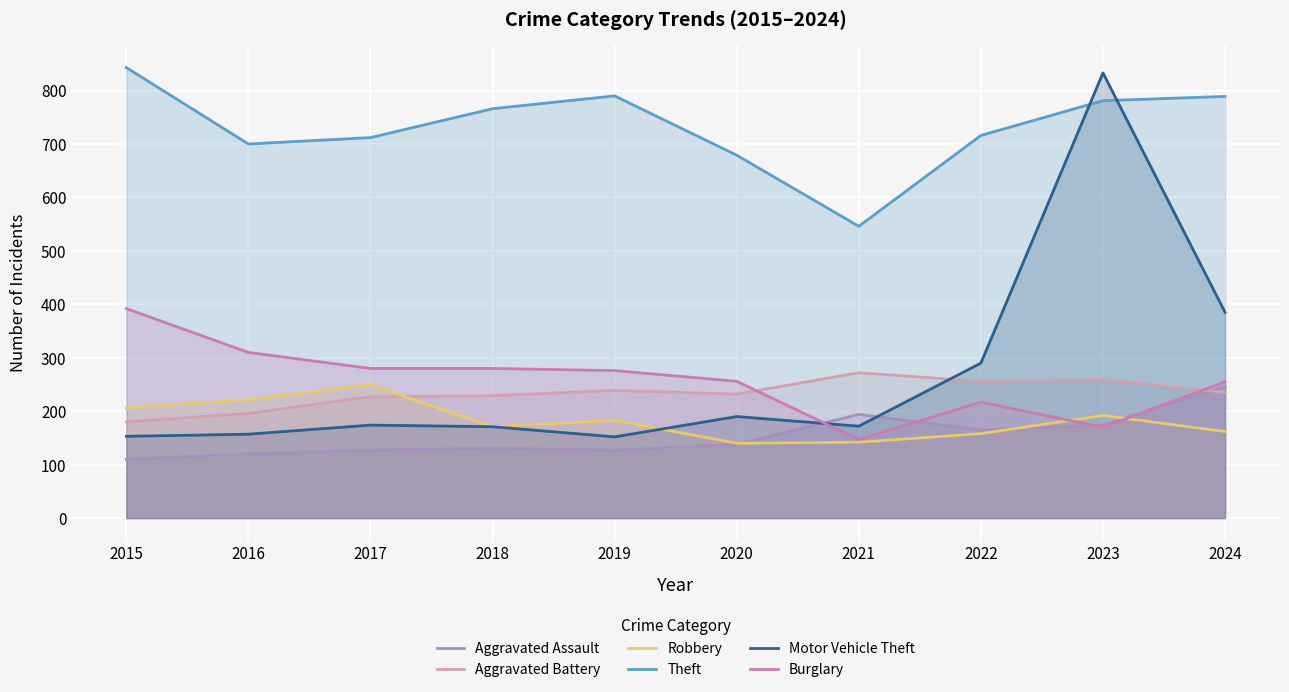

Reading right to left, what are all the values shown in this chart?

Aggravated Assault: 2024=246	2023=174	2022=165	2021=194	2020=138	2019=127	2018=131	2017=127	2016=120	2015=110
Aggravated Battery: 2024=235	2023=259	2022=256	2021=272	2020=232	2019=239	2018=229	2017=227	2016=196	2015=180
Robbery: 2024=162	2023=192	2022=158	2021=142	2020=140	2019=183	2018=171	2017=249	2016=221	2015=206
Theft: 2024=789	2023=781	2022=716	2021=546	2020=679	2019=790	2018=766	2017=712	2016=700	2015=843
Motor Vehicle Theft: 2024=385	2023=833	2022=290	2021=172	2020=190	2019=152	2018=171	2017=174	2016=157	2015=153
Burglary: 2024=255	2023=170	2022=217	2021=147	2020=256	2019=276	2018=280	2017=280	2016=310	2015=392